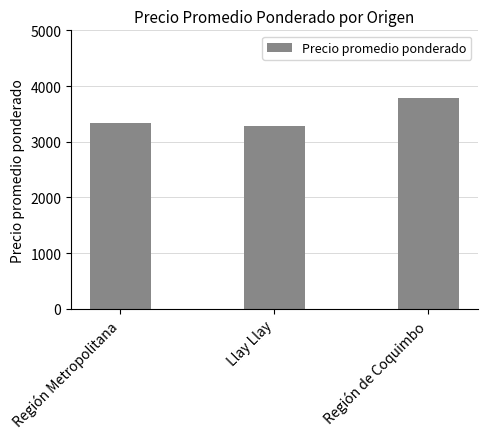

Does the chart contain stacked bars?

No